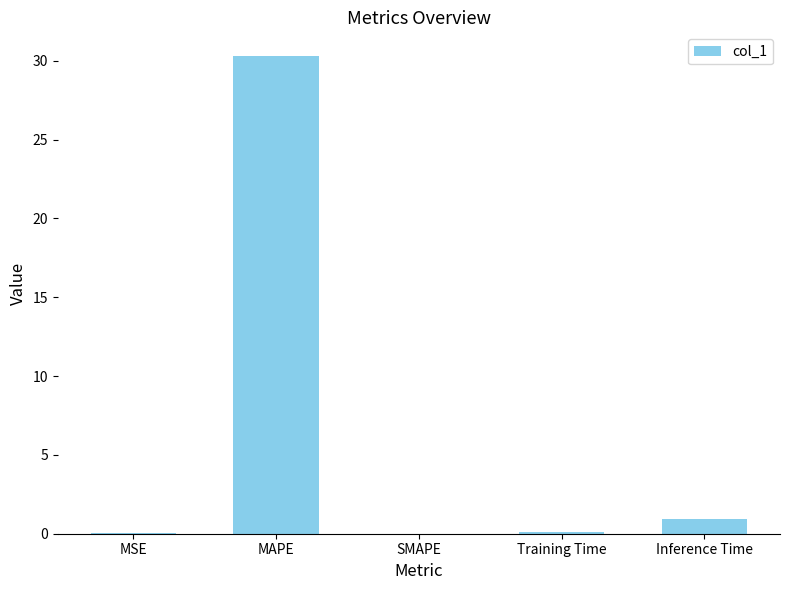

Which has a higher value, MAPE or MSE?

MAPE